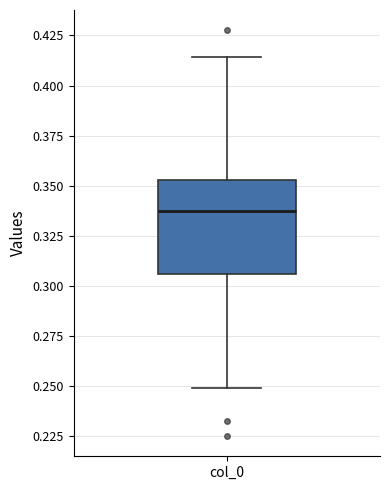

Read this box plot against the y-axis: the position of the median line, the range covered by the box, and the ends of both whiskers. The values are not printed on the chart, so give them approximately, as read against the axis.

median 0.335, box 0.305 to 0.355, whiskers 0.250 to 0.415